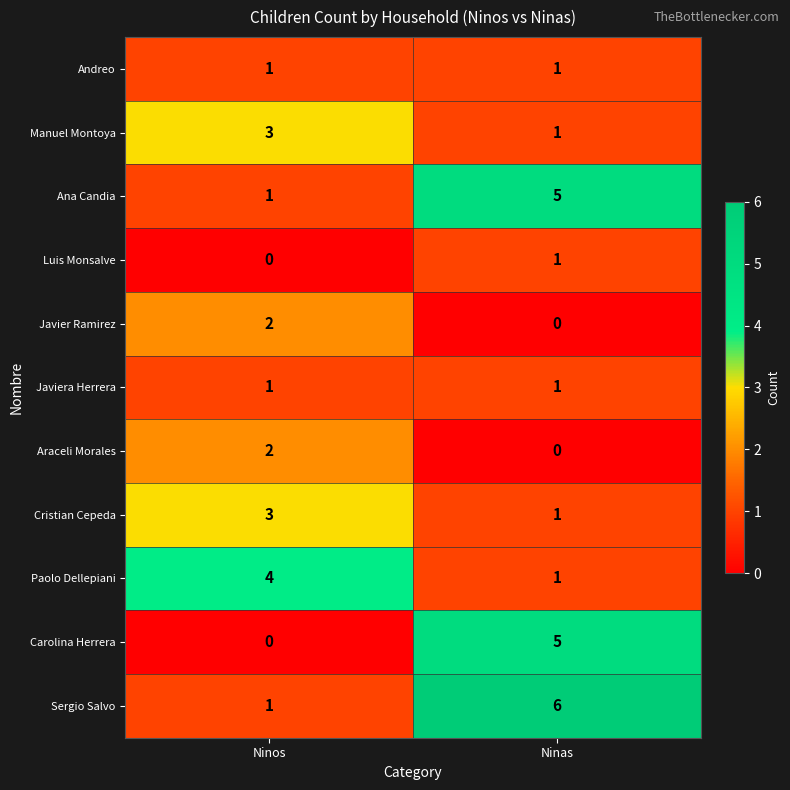

At which label is Paolo Dellepiani closest to 2?

Ninas